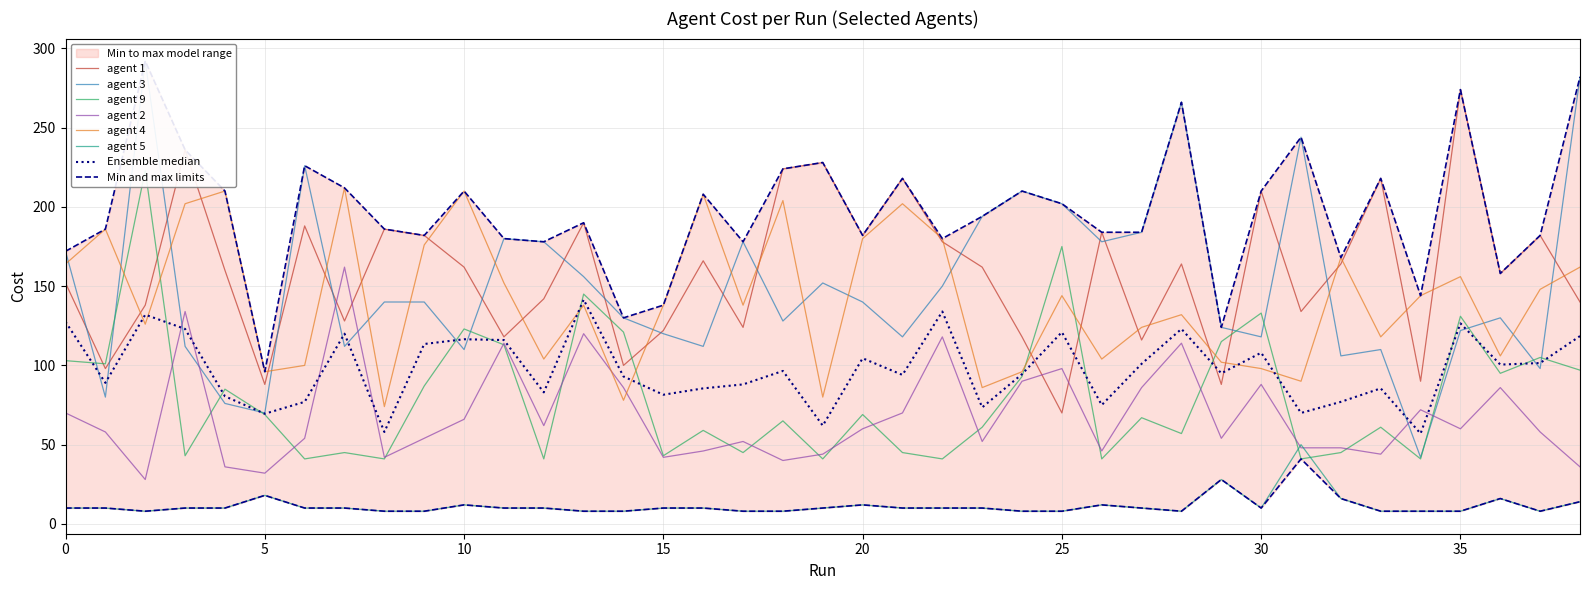

The value of agent 1 at 35 is 429.4. True or false?

False